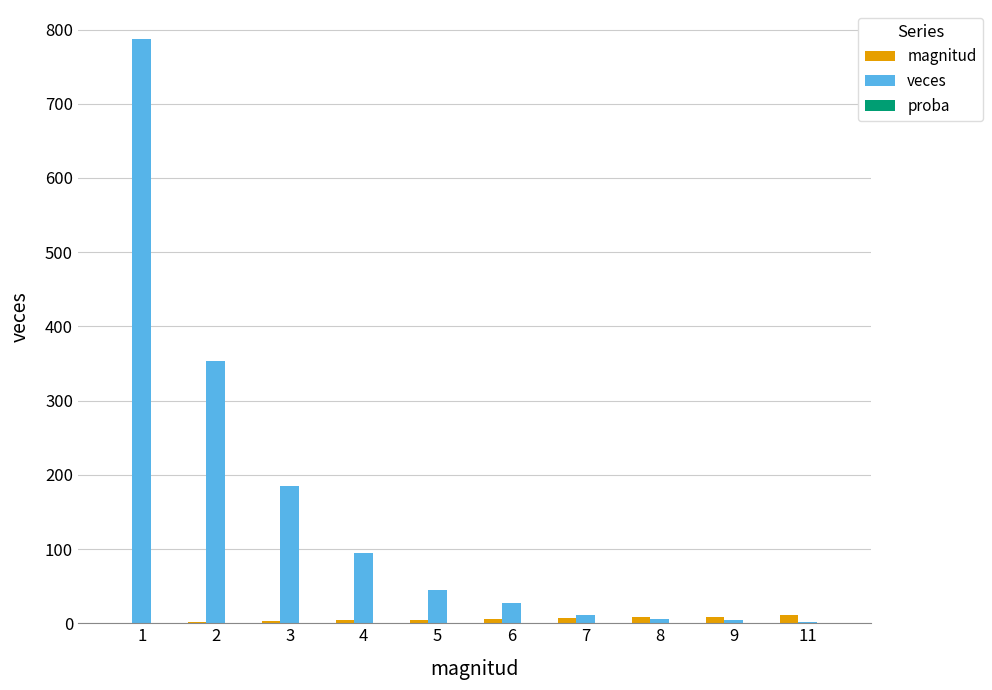

What is the sum of all veces values?

1515.0